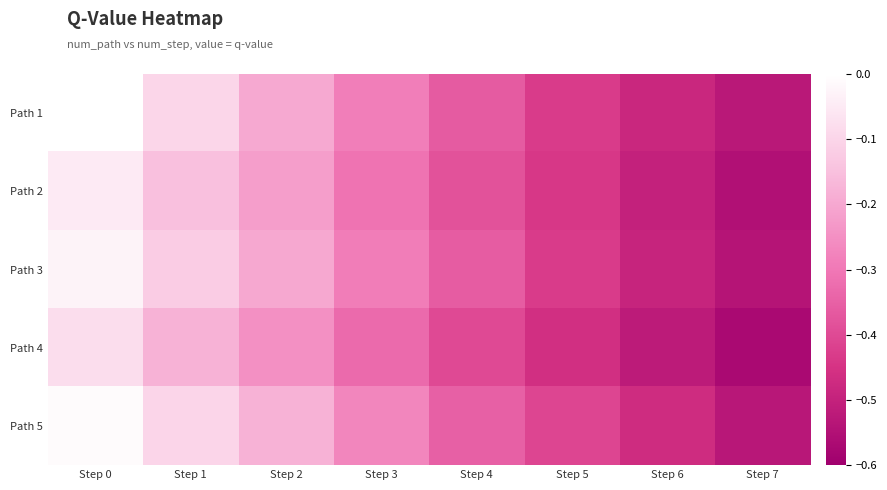

Reading left to right, transcribe all the data shown in this chart.

Path 1: Step 0=0.0	Step 1=-0.1	Step 2=-0.2	Step 3=-0.3	Step 4=-0.4	Step 5=-0.4	Step 6=-0.5	Step 7=-0.5
Path 2: Step 0=-0.1	Step 1=-0.1	Step 2=-0.2	Step 3=-0.3	Step 4=-0.4	Step 5=-0.4	Step 6=-0.5	Step 7=-0.6
Path 3: Step 0=-0.0	Step 1=-0.1	Step 2=-0.2	Step 3=-0.3	Step 4=-0.4	Step 5=-0.4	Step 6=-0.5	Step 7=-0.5
Path 4: Step 0=-0.1	Step 1=-0.2	Step 2=-0.2	Step 3=-0.3	Step 4=-0.4	Step 5=-0.5	Step 6=-0.5	Step 7=-0.6
Path 5: Step 0=-0.0	Step 1=-0.1	Step 2=-0.2	Step 3=-0.3	Step 4=-0.3	Step 5=-0.4	Step 6=-0.5	Step 7=-0.5